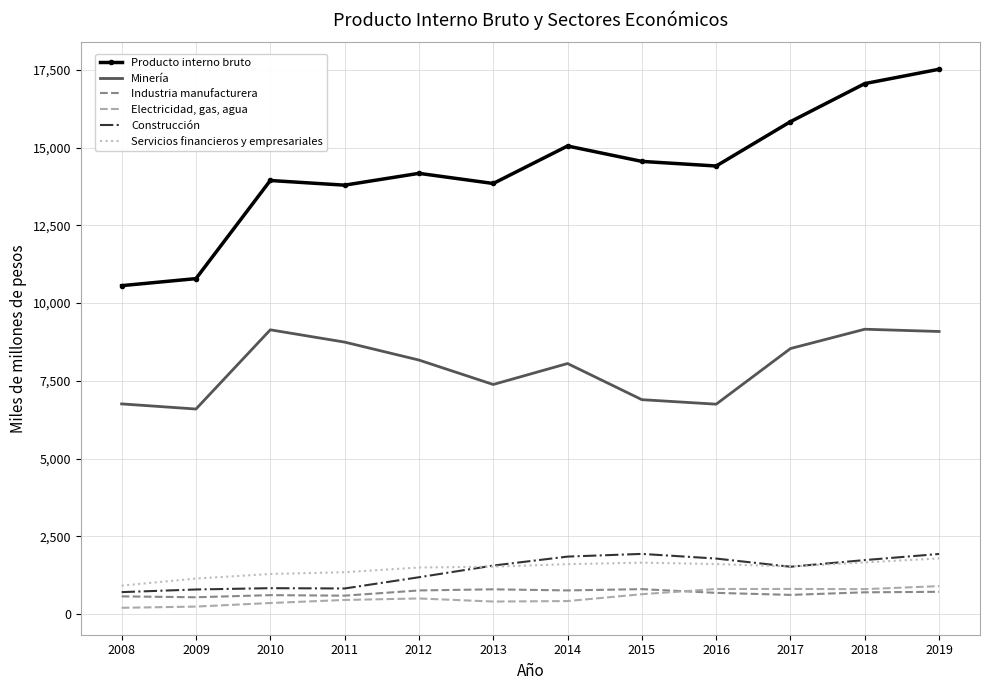

Which series has the largest range (max minus min)?

Producto interno bruto